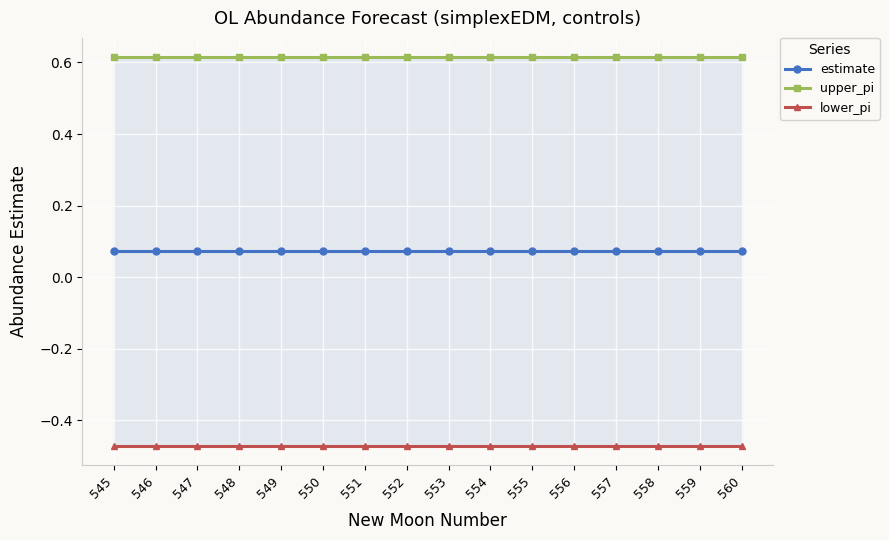

Reading left to right, extract all data points from this chart.

estimate: 0.1	0.1	0.1	0.1	0.1	0.1	0.1	0.1	0.1	0.1	0.1	0.1	0.1	0.1	0.1	0.1
upper_pi: 0.6	0.6	0.6	0.6	0.6	0.6	0.6	0.6	0.6	0.6	0.6	0.6	0.6	0.6	0.6	0.6
lower_pi: -0.5	-0.5	-0.5	-0.5	-0.5	-0.5	-0.5	-0.5	-0.5	-0.5	-0.5	-0.5	-0.5	-0.5	-0.5	-0.5